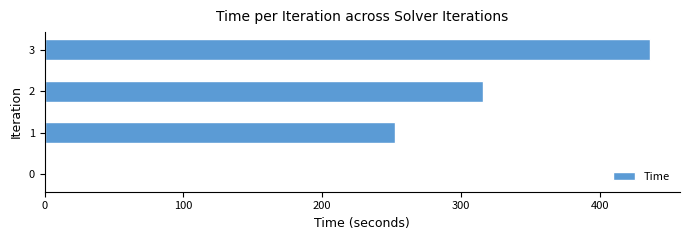

Does the chart contain stacked bars?

No